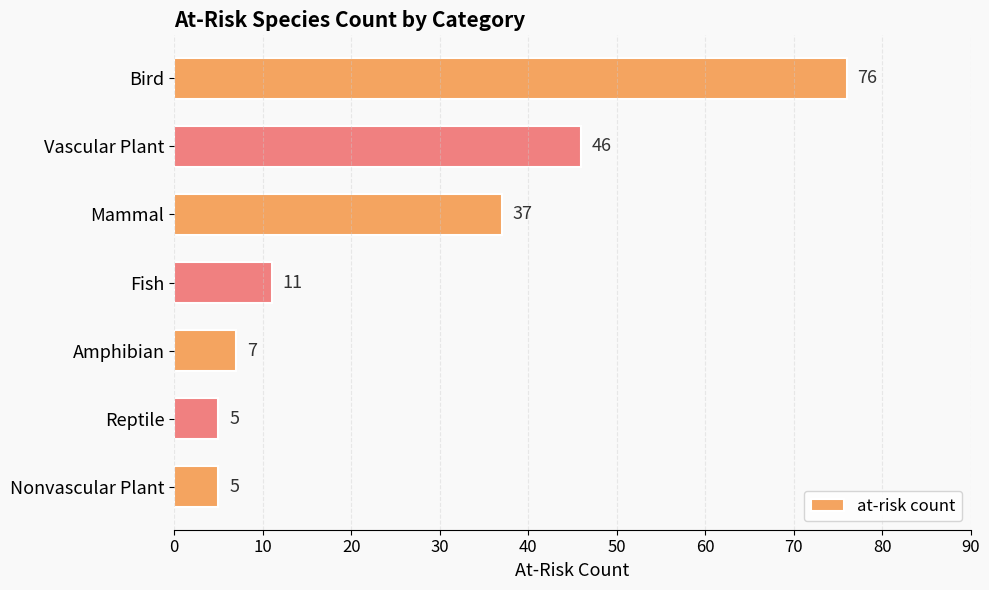

Where is the data nearest to the value 40?

Mammal